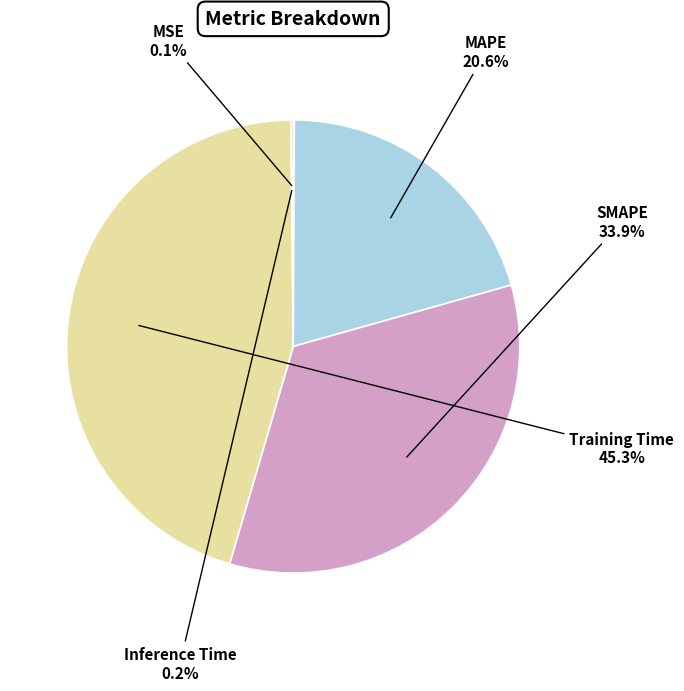

Which category has the biggest portion of the pie?

Training Time